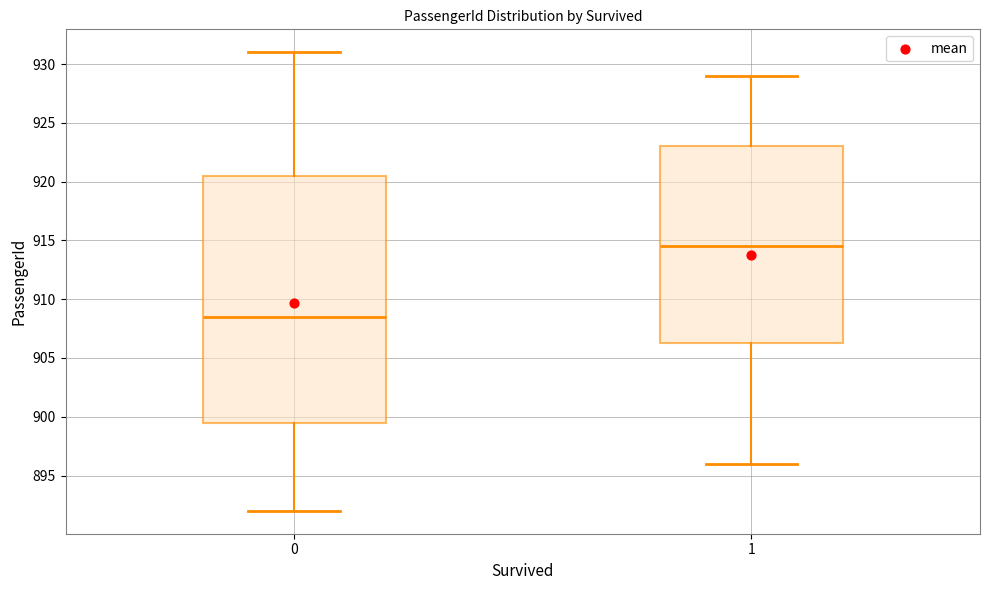

Reading left to right, read every box against the y-axis: the position of its median line, the range the box covers, and the ends of its whiskers. The values are not printed on the chart, so give them approximately, as read against the axis.

0: median 908.5, box 899.5 to 920.5, whiskers 892.0 to 931.0
1: median 914.5, box 906.5 to 923.0, whiskers 896.0 to 929.0